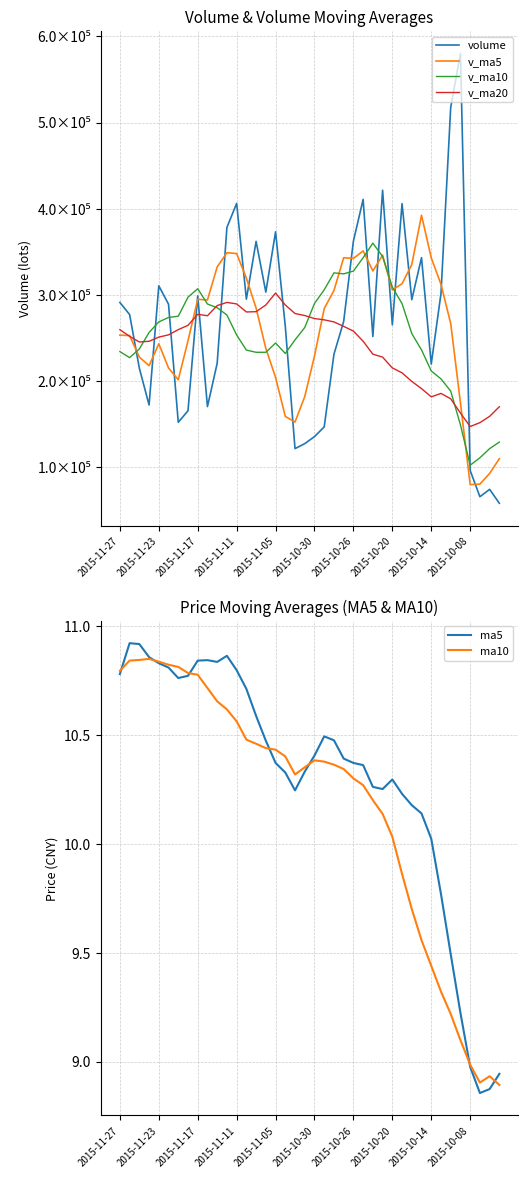

Which series has the largest total across all categories?

volume